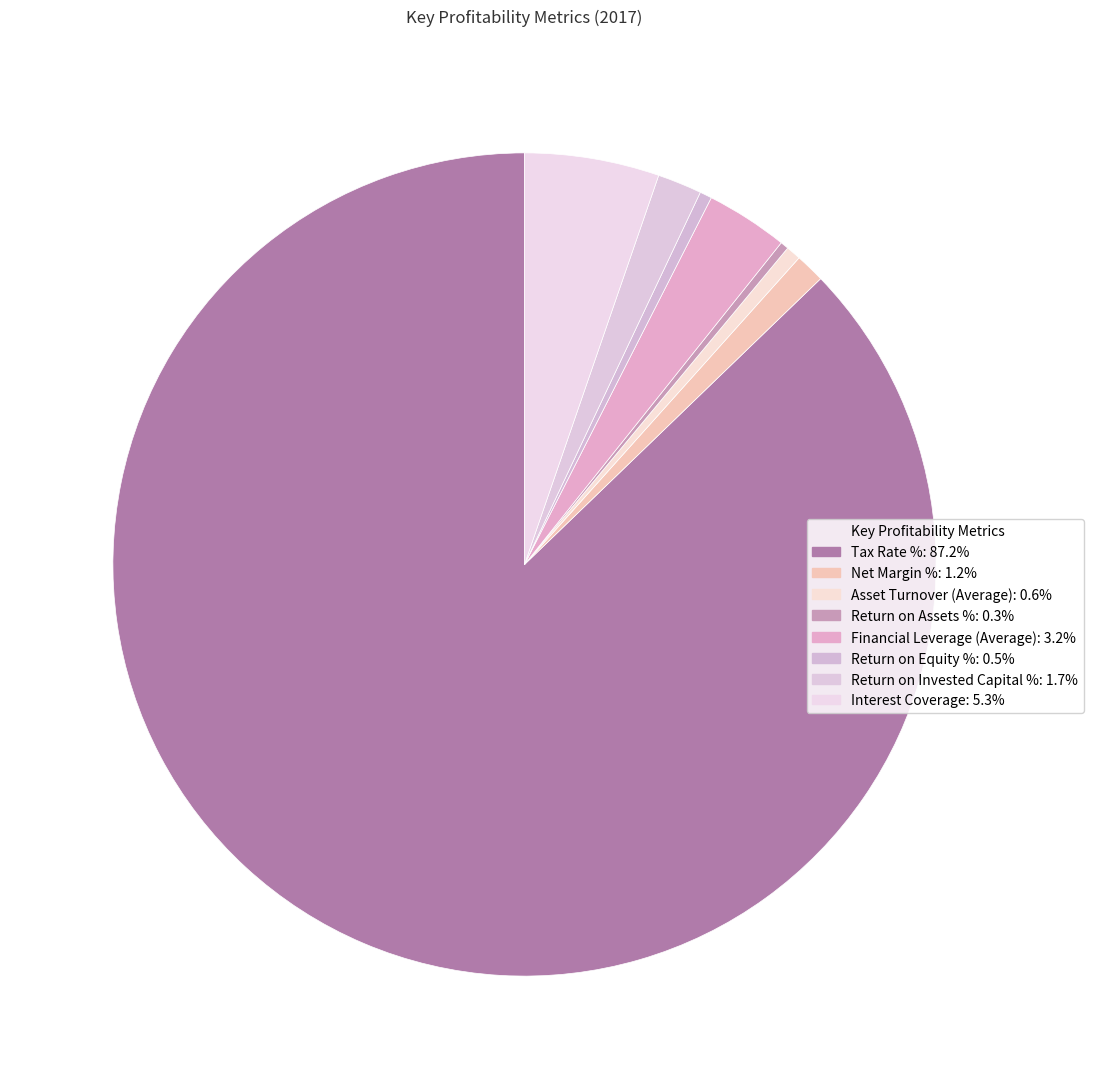

How many segments does this pie chart have?

8